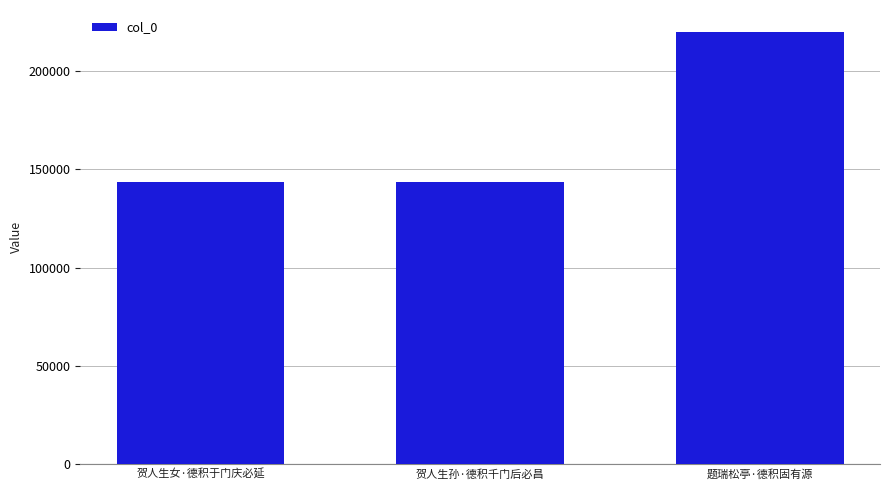

What is the sum of the values at 贺人生女·德积于门庆必延 and 贺人生孙·德积千门后必昌?

287580